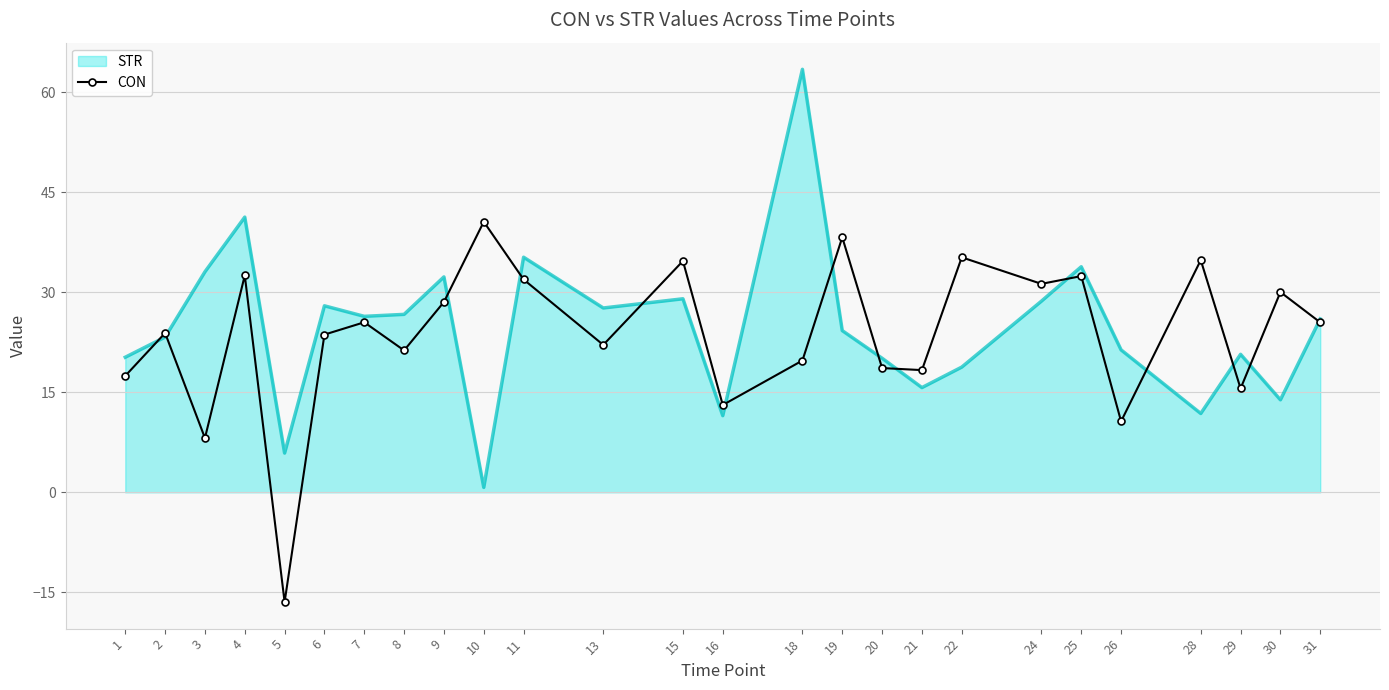

Rank the series by their maximum value, from lowest to highest.

CON, STR